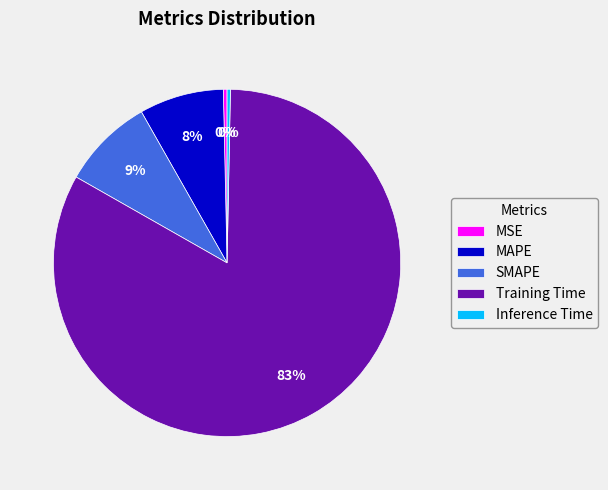

Is the sum of MSE and Inference Time greater than half?

No